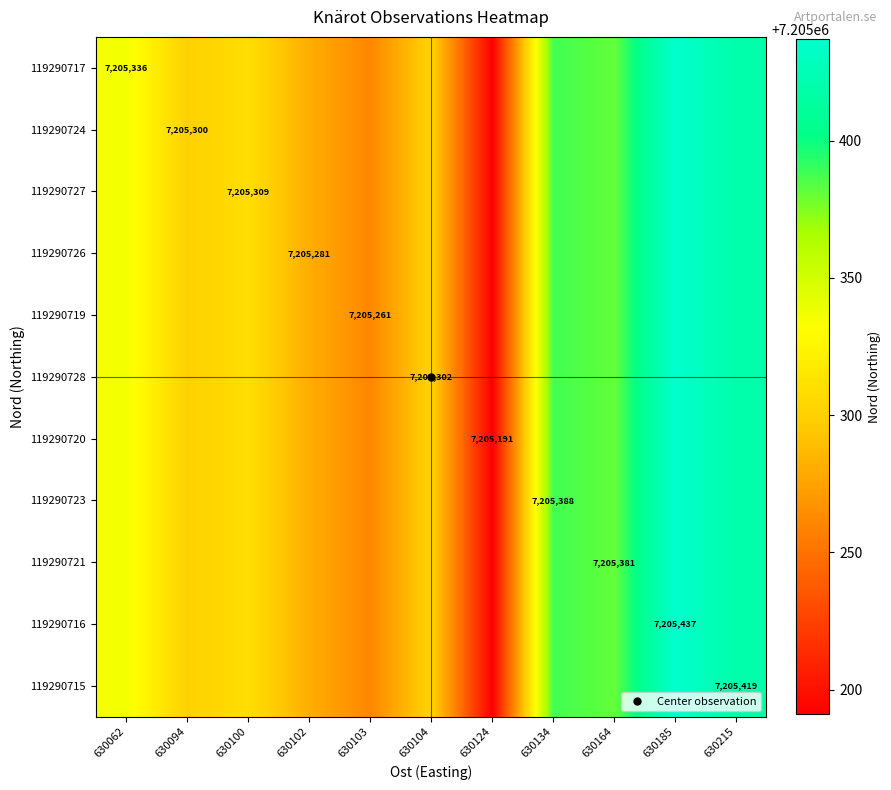

How many distinct data groups are displayed?

11